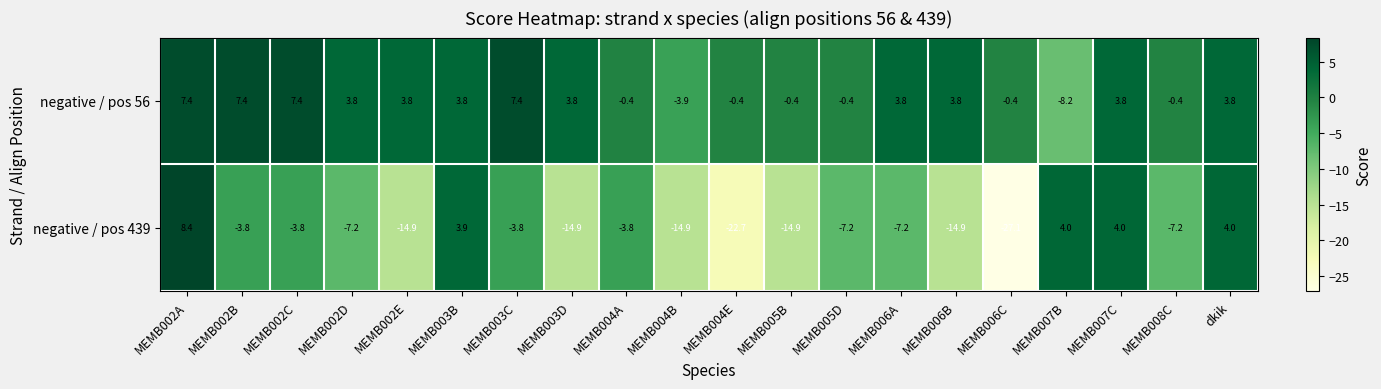

The negative / pos 56 series shows 11.4 at MEMB002A. True or false?

False